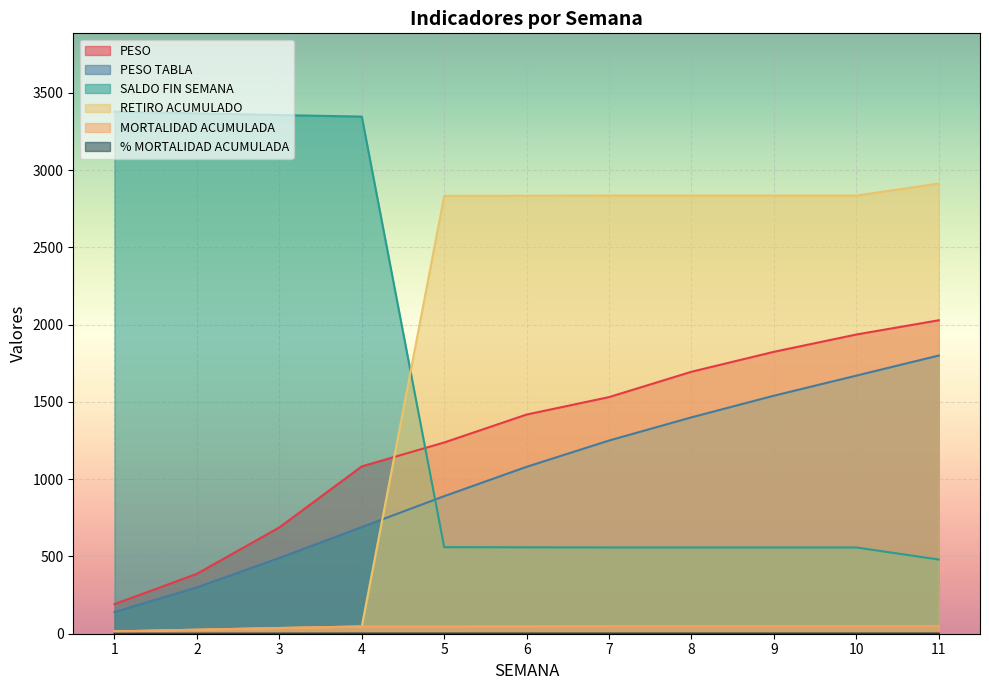

List the labels in order of SALDO FIN SEMANA value, smallest first.

11, 7, 8, 9, 10, 6, 5, 4, 3, 2, 1